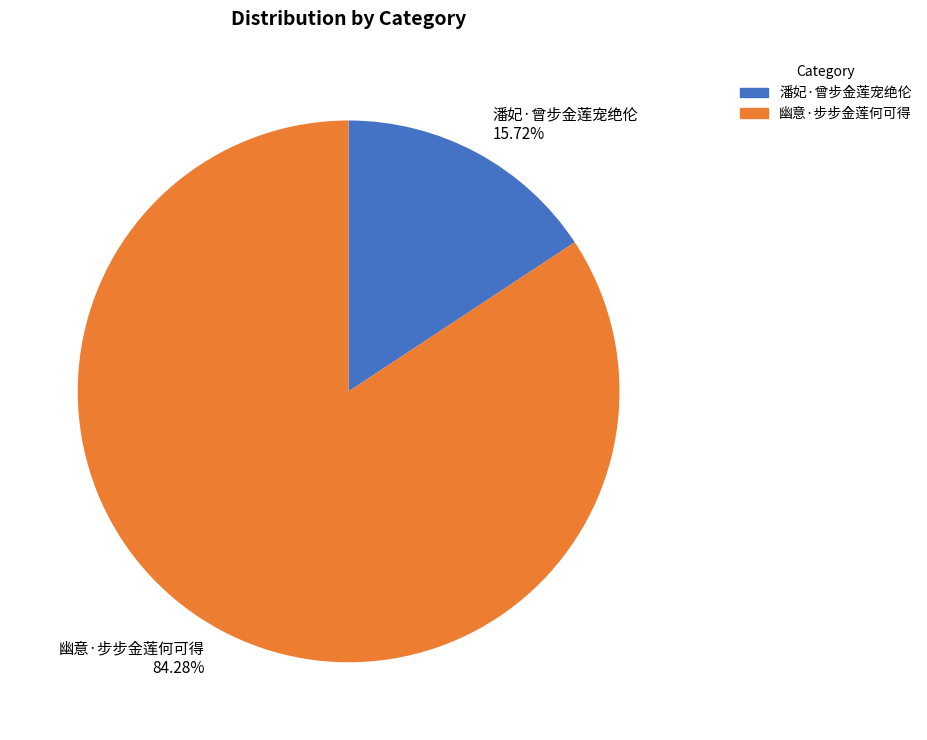

What percentage is NOT represented by 潘妃·曾步金莲宠绝伦?

84.3%